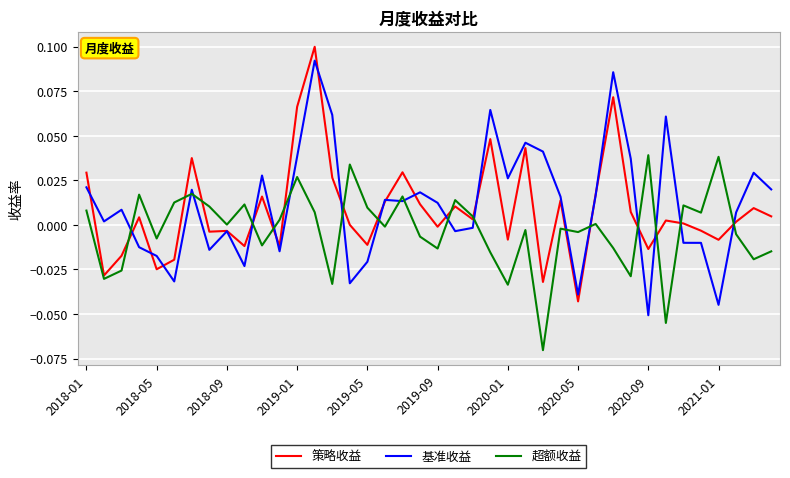

List the series in order of their peak value, lowest first.

超额收益, 基准收益, 策略收益